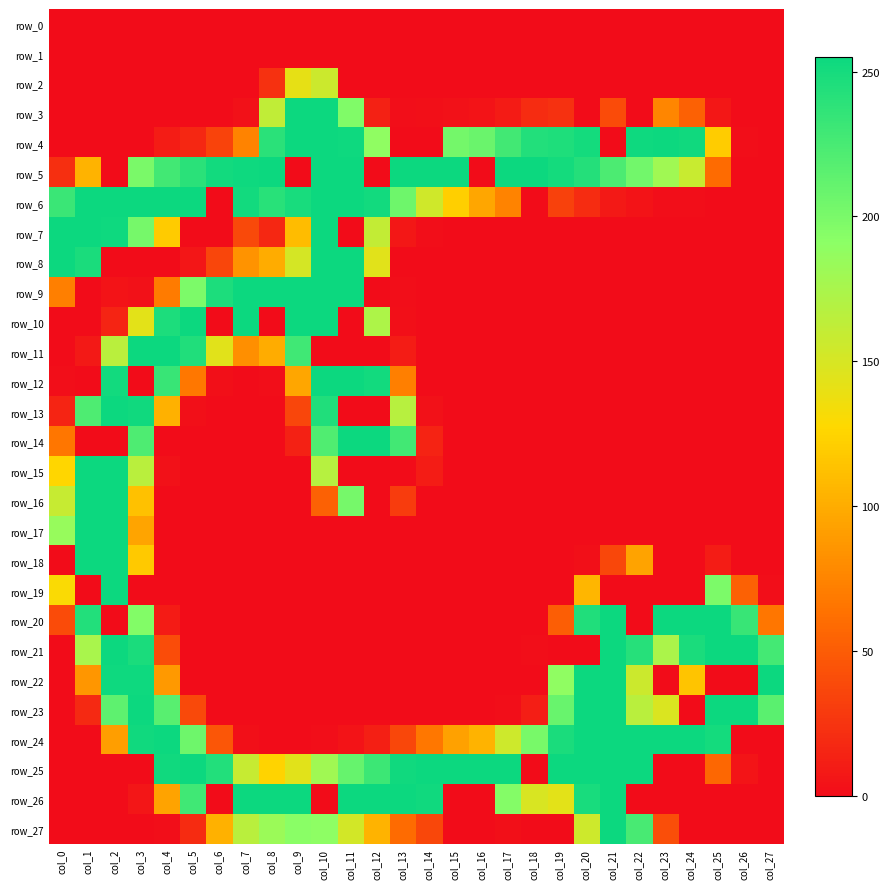

What is the sum of the row_22 values at col_22 and col_15?

156